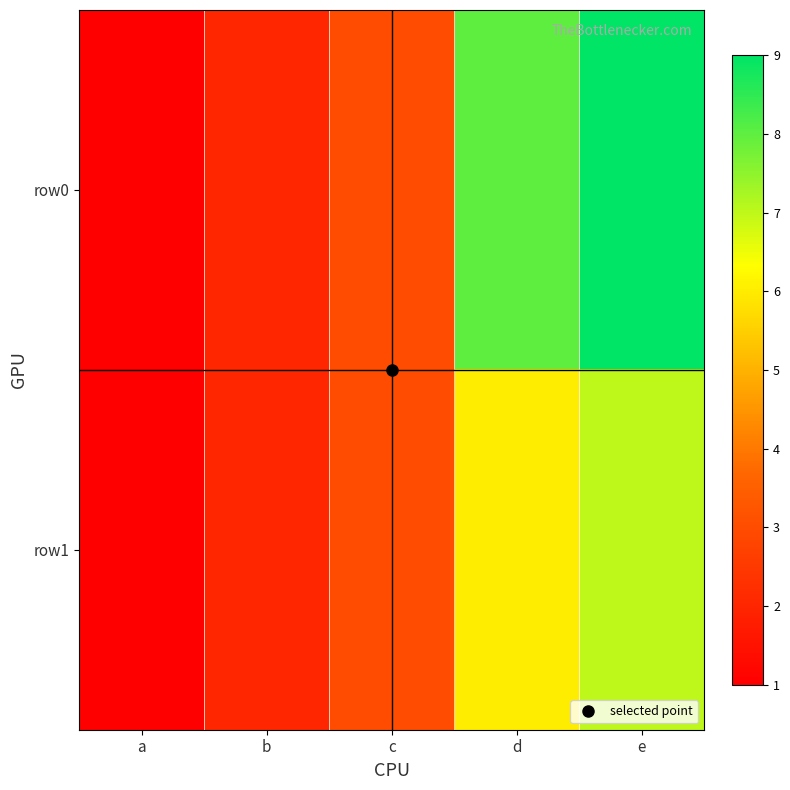

Which has a higher value, a or c?

c